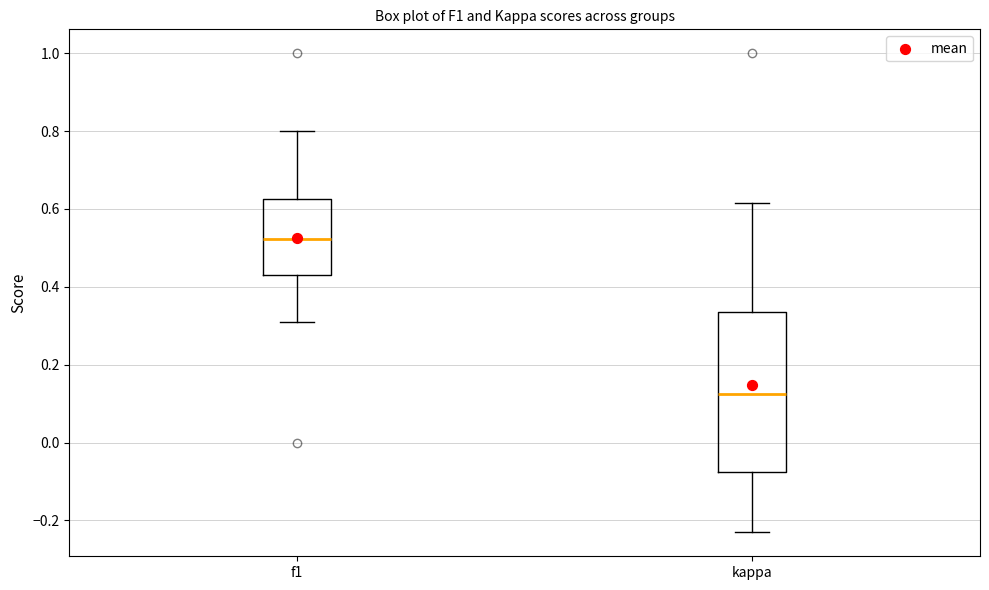

Which box has the lowest median line?

kappa